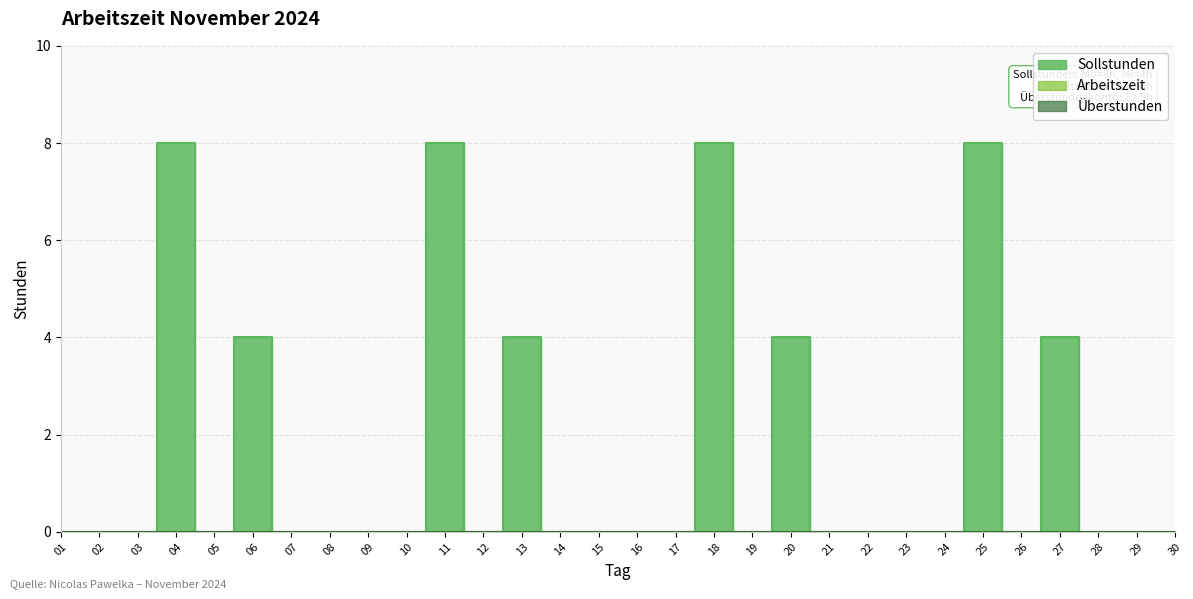

How many data points does each series have?

30